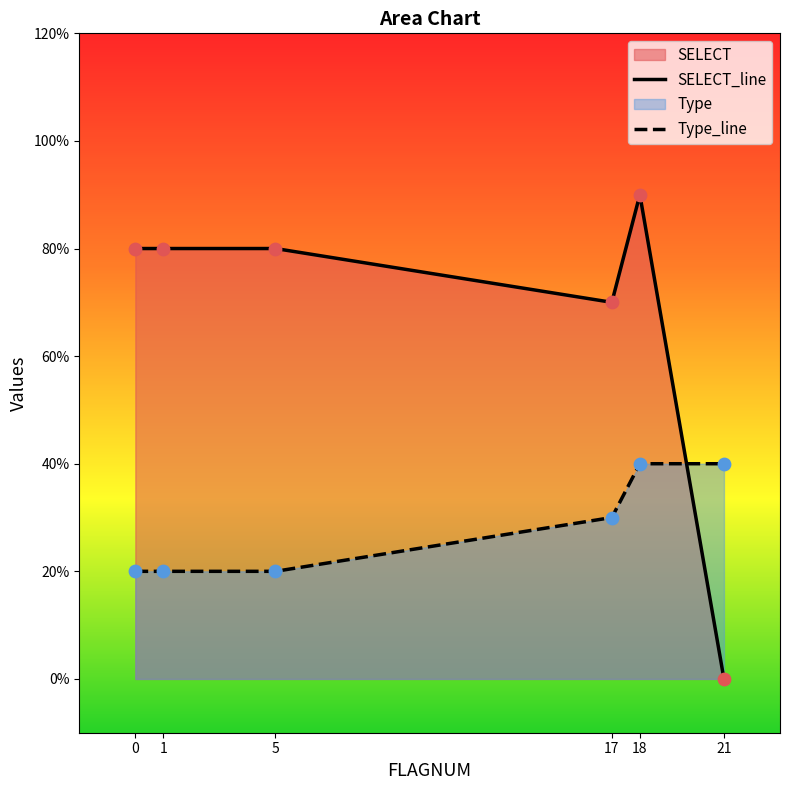

At which category is the sum across all series the highest?

18